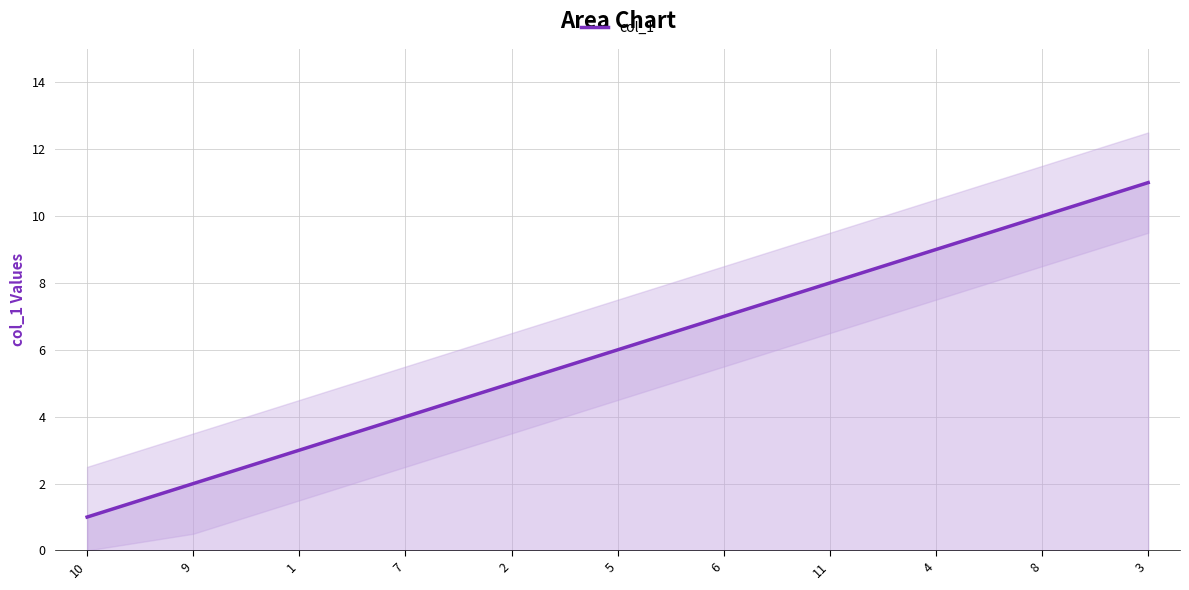

What is the ratio of the value at 3 to the value at 11?

1.4